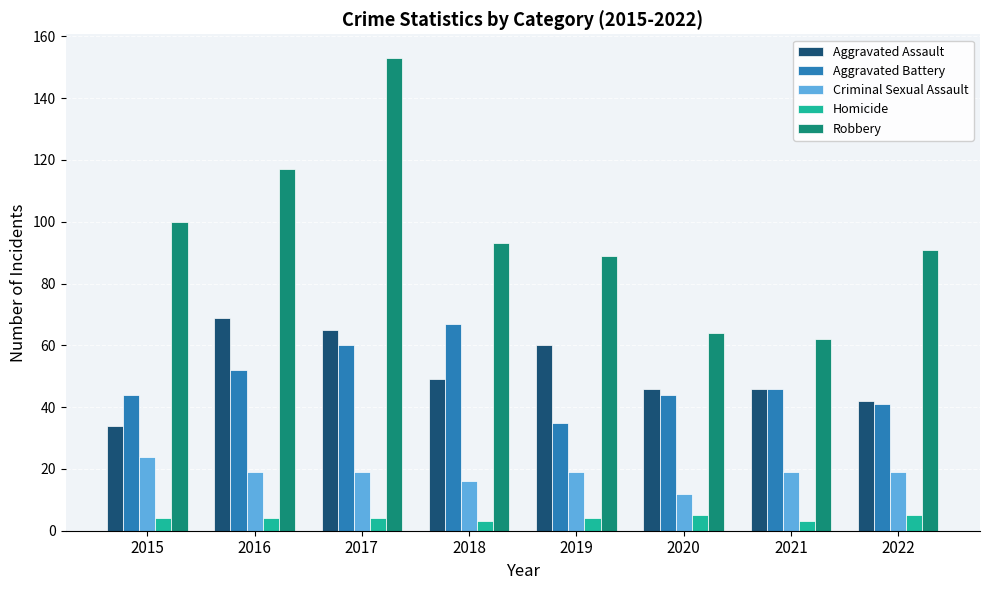

What is the value of the Aggravated Assault bar at the 3rd from the left?

65